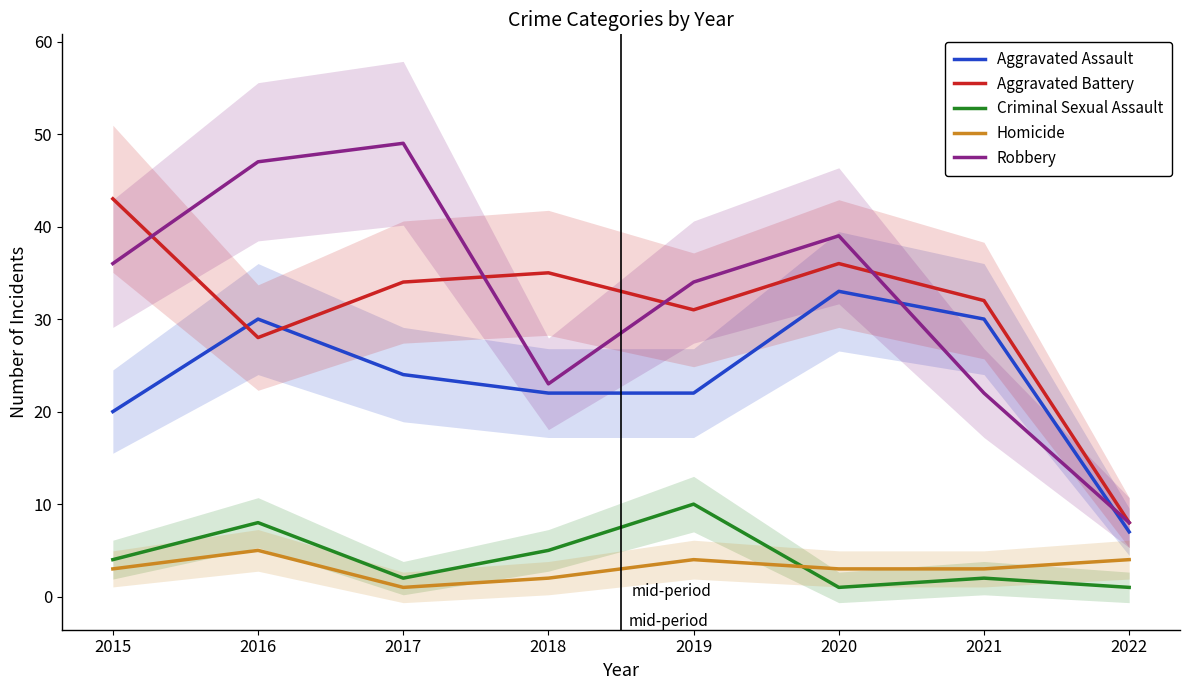

At which category does Aggravated Battery reach its first local peak?

2018